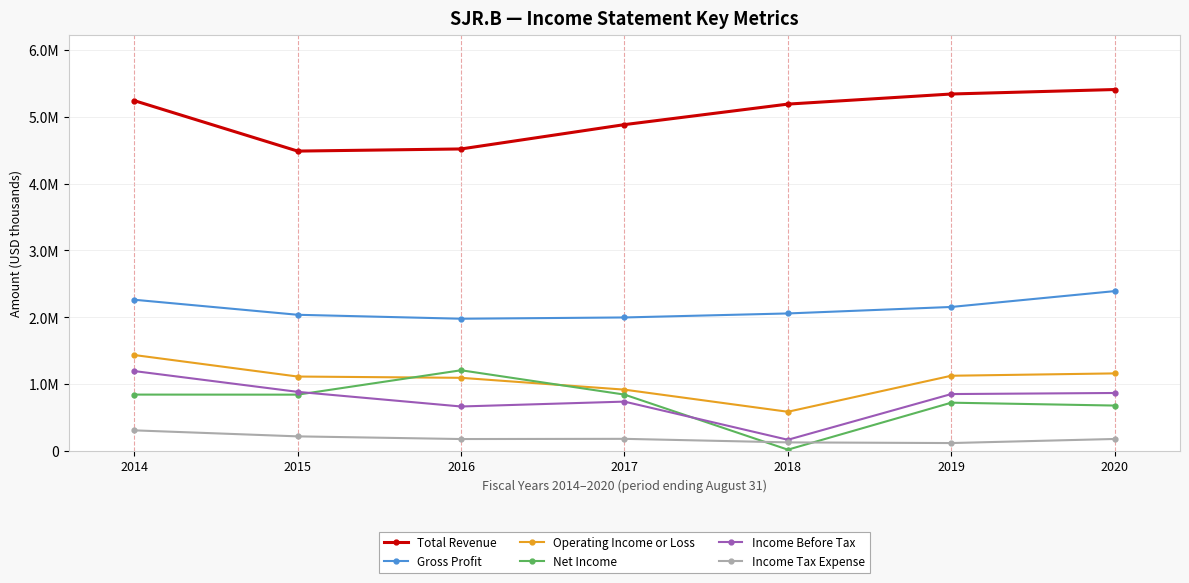

True or false: Income Tax Expense has more than 2 interior local peaks.

False